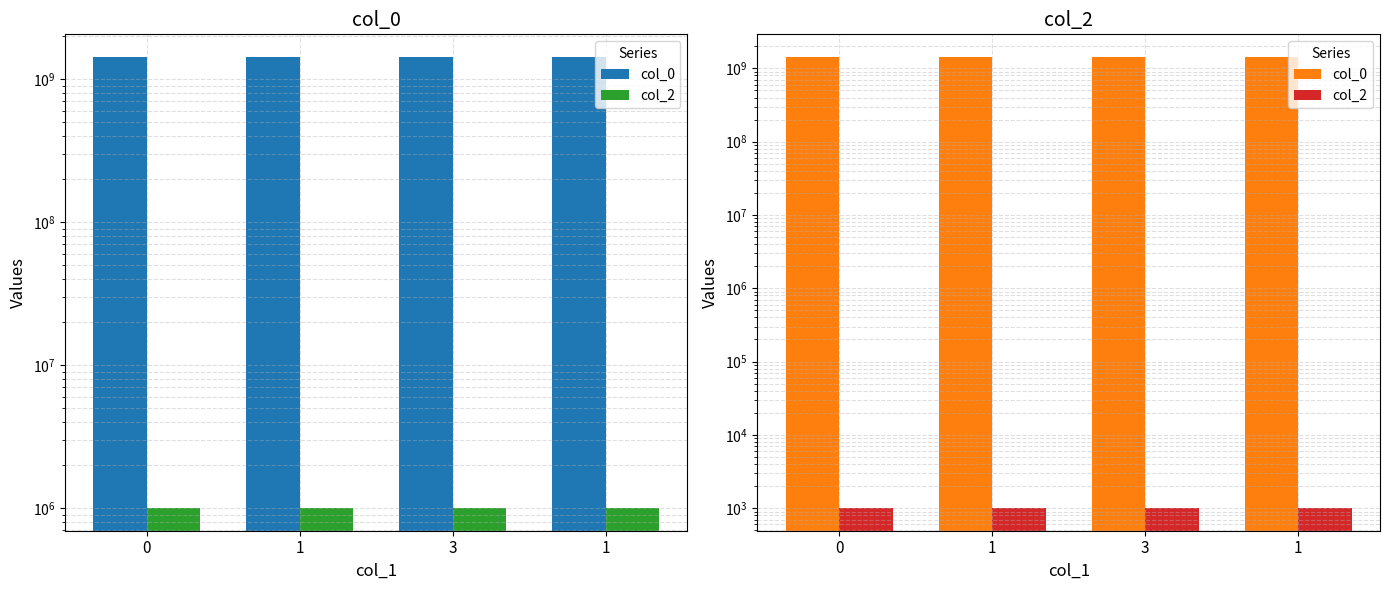

What is the difference between the highest and lowest values at 1?

1431564036